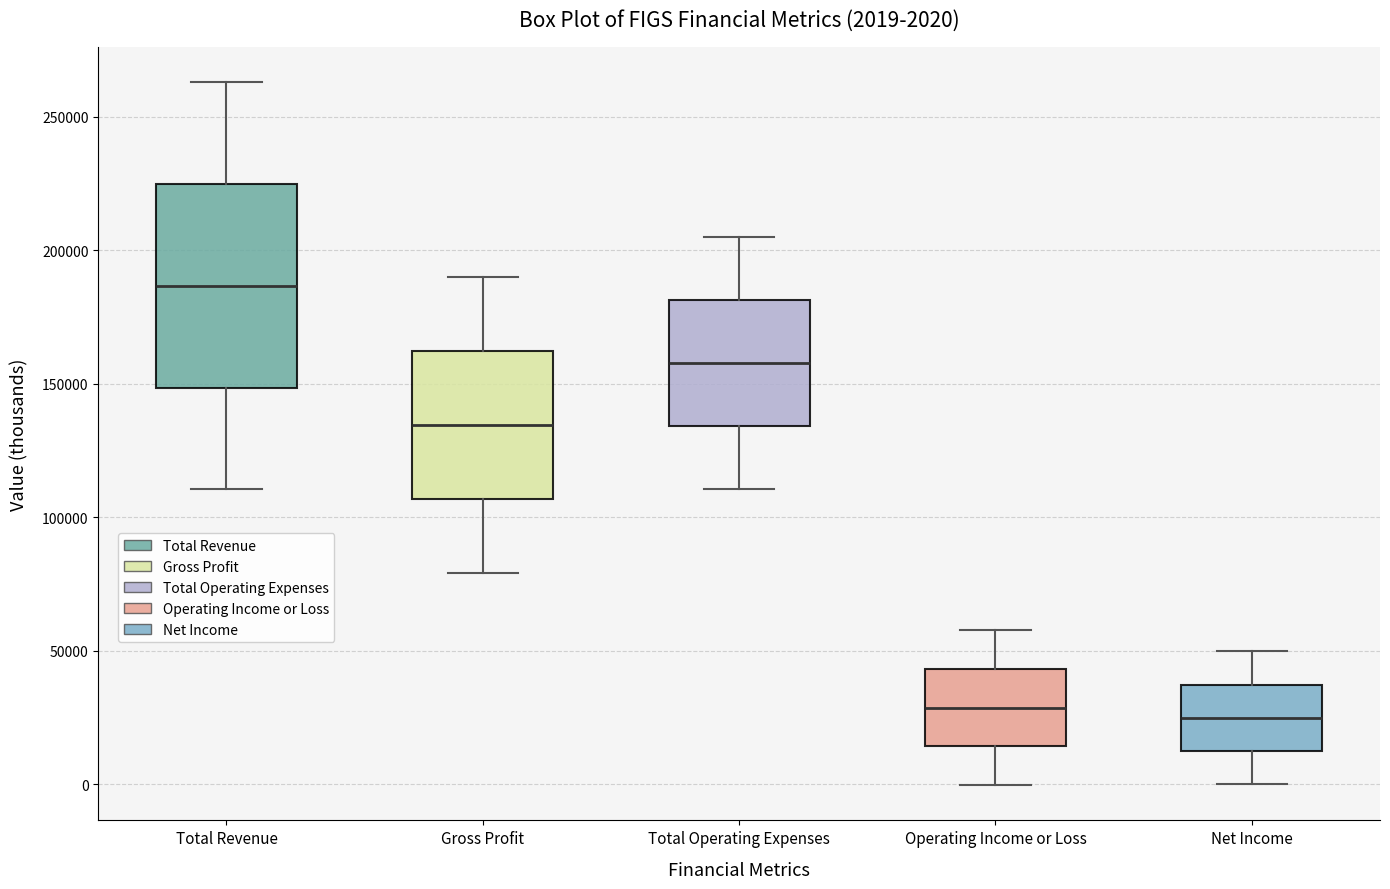

Comparing the boxes themselves (not the whiskers), which one is the tallest?

Total Revenue